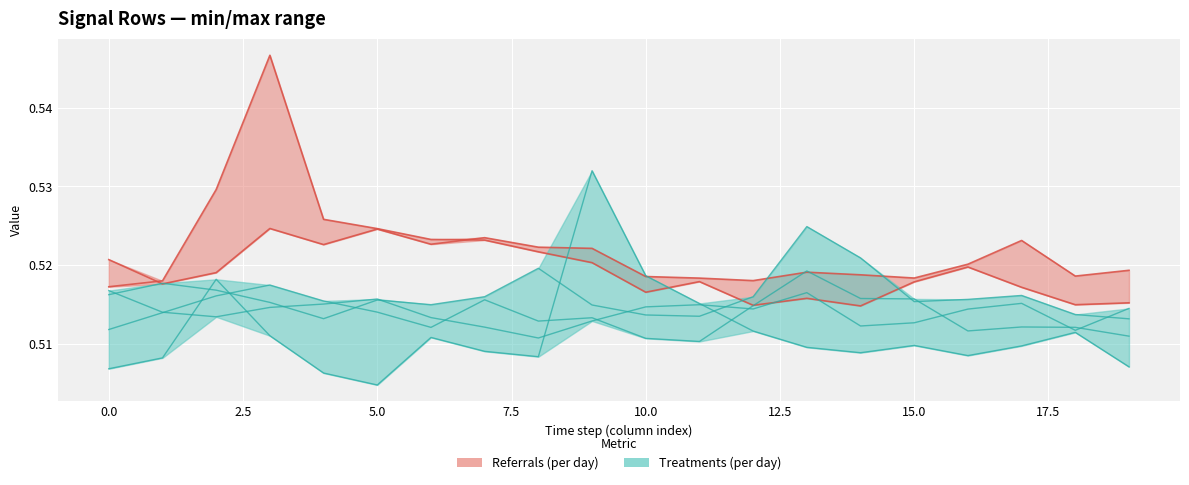

Reading right to left, what are all the values shown in this chart?

Row 0: 0.5	0.5	0.5	0.5	0.5	0.5	0.5	0.5	0.5	0.5	0.5	0.5	0.5	0.5	0.5	0.5	0.5	0.5	0.5	0.5
Row 1: 0.5	0.5	0.5	0.5	0.5	0.5	0.5	0.5	0.5	0.5	0.5	0.5	0.5	0.5	0.5	0.5	0.5	0.5	0.5	0.5
Row 2: 0.5	0.5	0.5	0.5	0.5	0.5	0.5	0.5	0.5	0.5	0.5	0.5	0.5	0.5	0.5	0.5	0.5	0.5	0.5	0.5
Row 3: 0.5	0.5	0.5	0.5	0.5	0.5	0.5	0.5	0.5	0.5	0.5	0.5	0.5	0.5	0.5	0.5	0.5	0.5	0.5	0.5
Row 4: 0.5	0.5	0.5	0.5	0.5	0.5	0.5	0.5	0.5	0.5	0.5	0.5	0.5	0.5	0.5	0.5	0.5	0.5	0.5	0.5
Row 5: 0.5	0.5	0.5	0.5	0.5	0.5	0.5	0.5	0.5	0.5	0.5	0.5	0.5	0.5	0.5	0.5	0.5	0.5	0.5	0.5